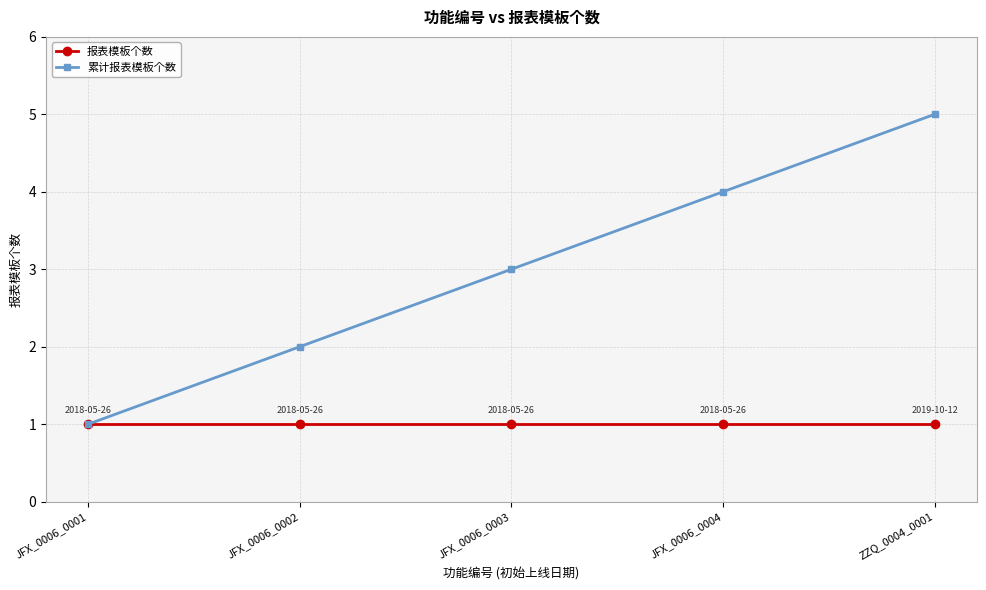

Read the 累计报表模板个数 value at JFX_0006_0002.

2